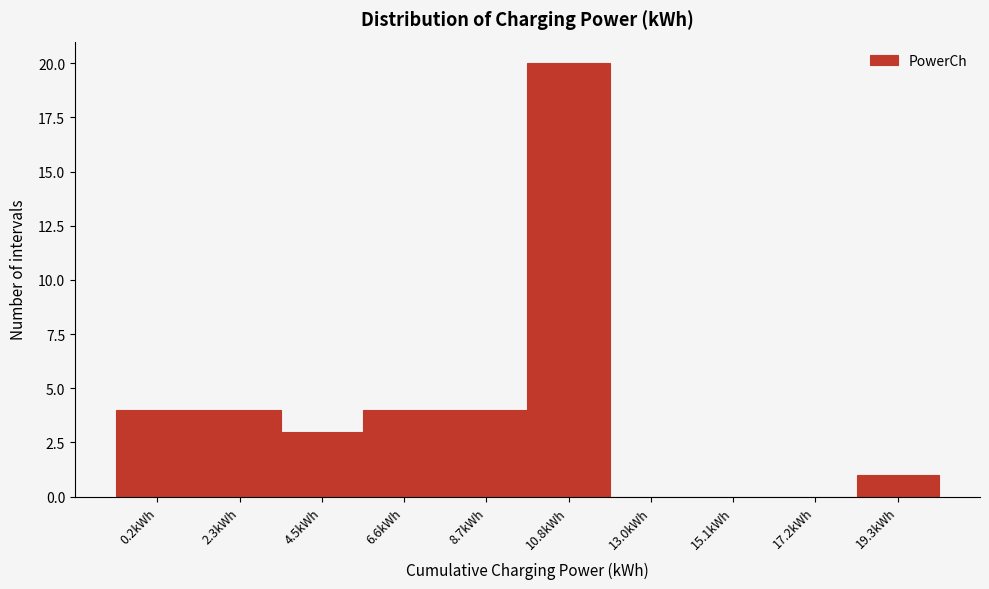

Reading left to right, extract all data points from this chart.

0.2kWh=4	2.3kWh=4	4.5kWh=3	6.6kWh=4	8.7kWh=4	10.8kWh=20	13.0kWh=0	15.1kWh=0	17.2kWh=0	19.3kWh=1